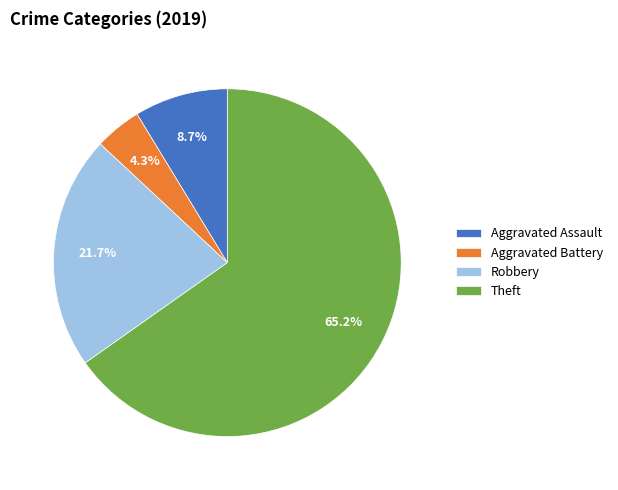

What percentage is NOT represented by Aggravated Assault?

91.3%